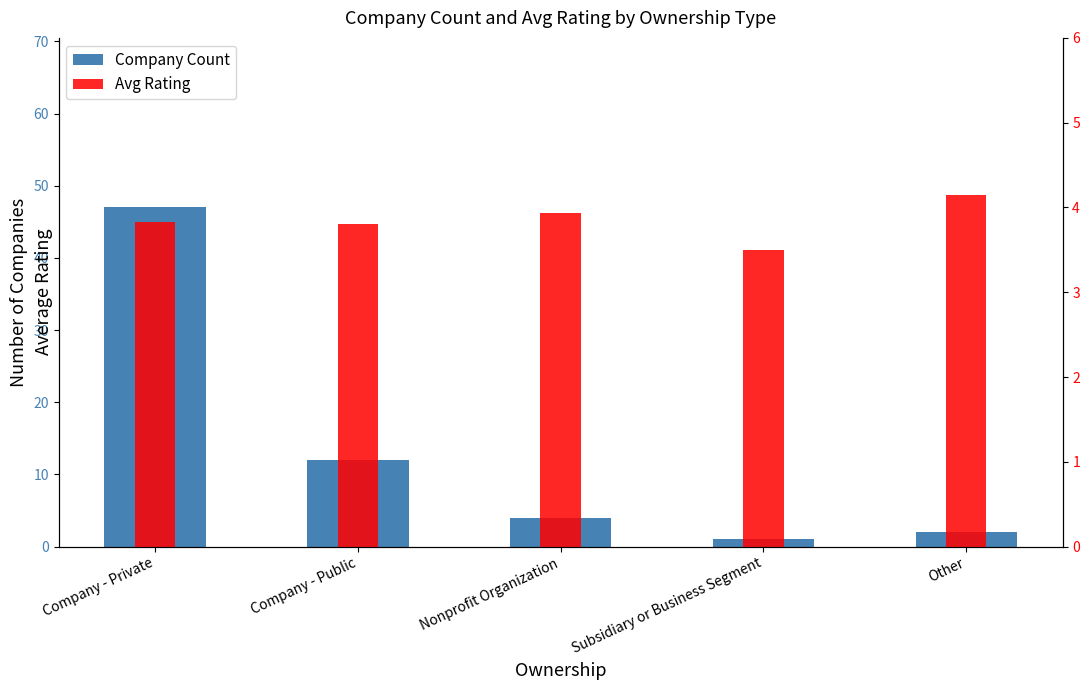

List the labels in order of Company Count value, largest first.

Company - Private, Company - Public, Nonprofit Organization, Other, Subsidiary or Business Segment